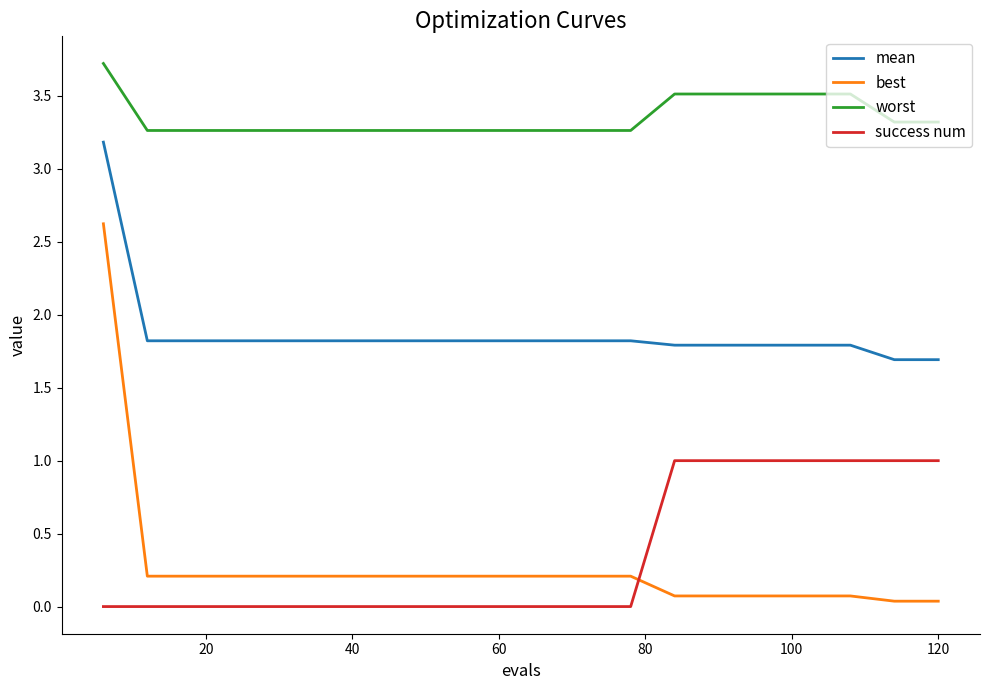

What is the difference between the maximum and minimum values in the best series?

2.6